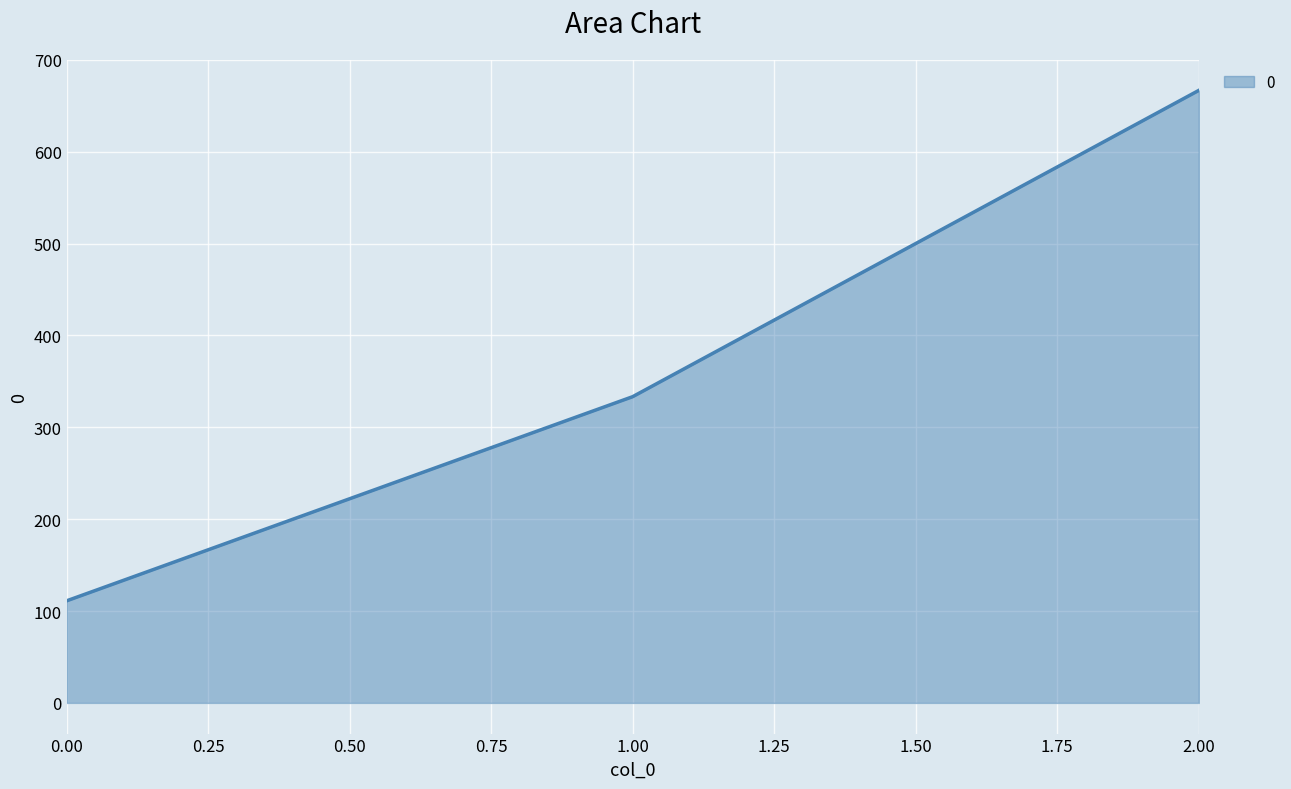

What is the ratio of the value at 0.00 to the value at 1.00?

0.3